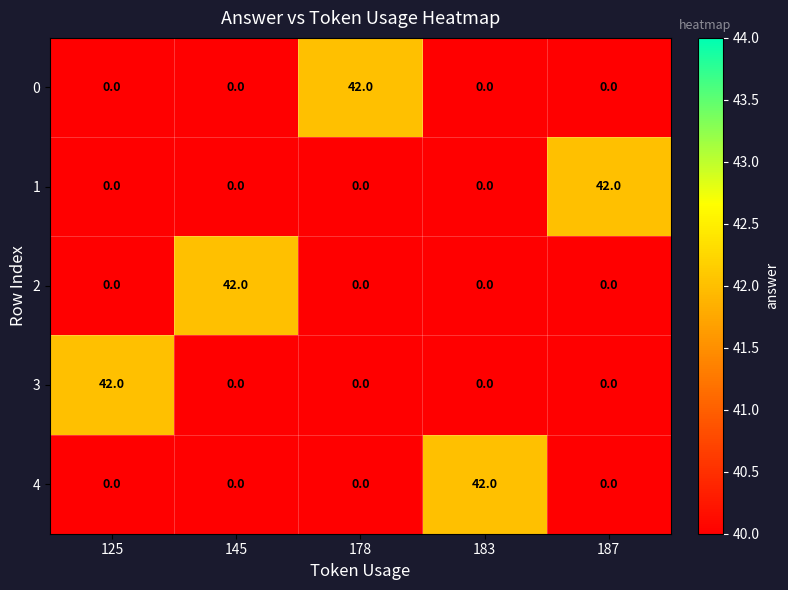

What is the difference between the highest and lowest values at 183?

42